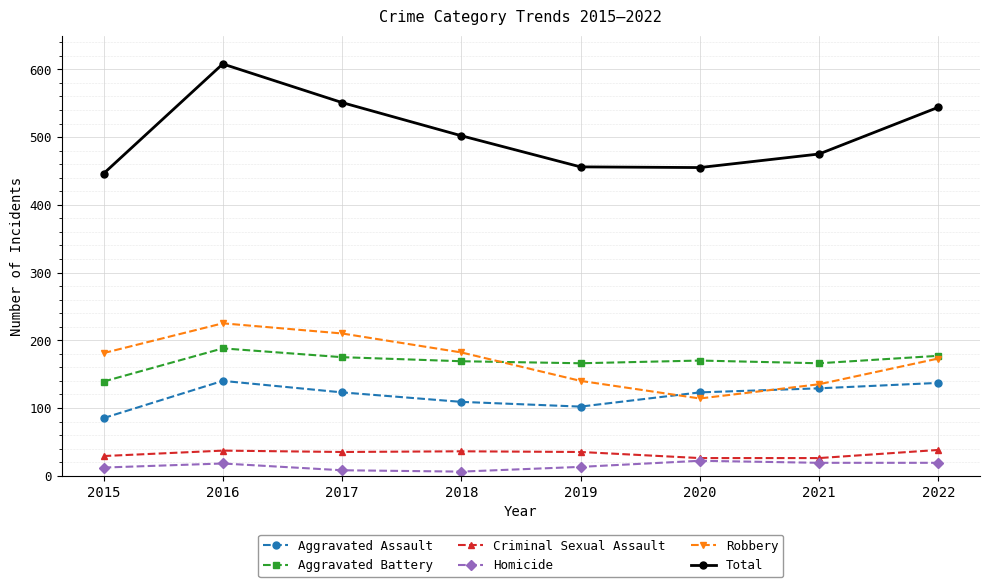

What is the value of the Aggravated Battery point at the 7th from the left?

166